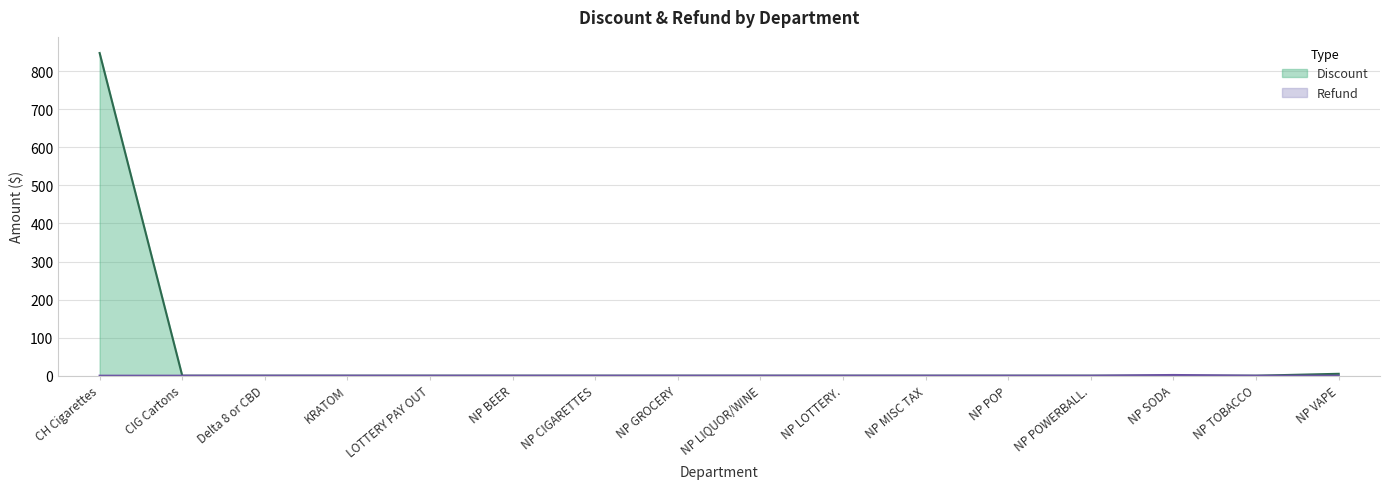

Rank the series at KRATOM from lowest to highest value.

Discount, Refund